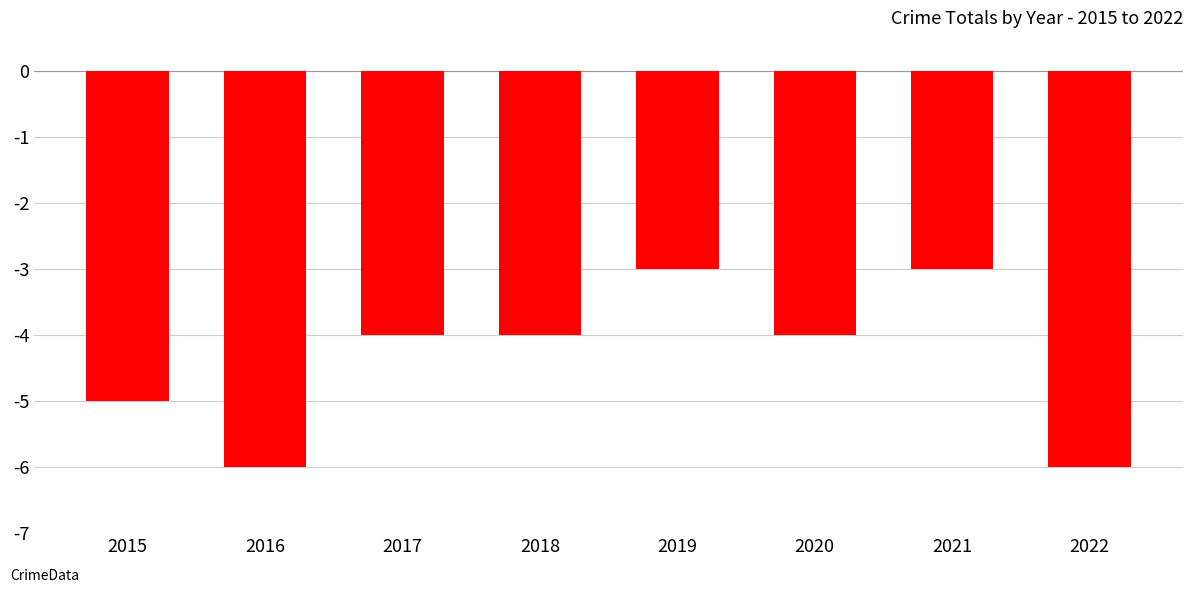

The chart shows a value of -9 at 2016. True or false?

False